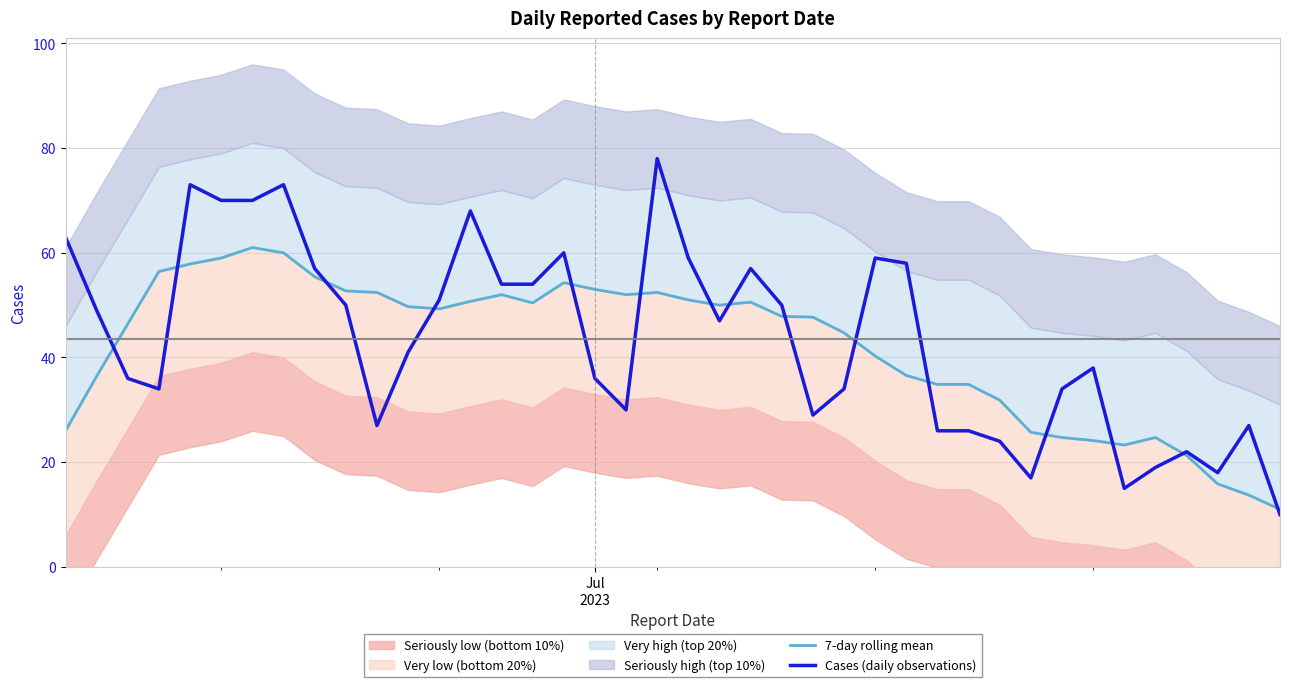

Is the value of 7-day rolling mean at 13 greater than the value of Cases (daily observations) at 7?

No